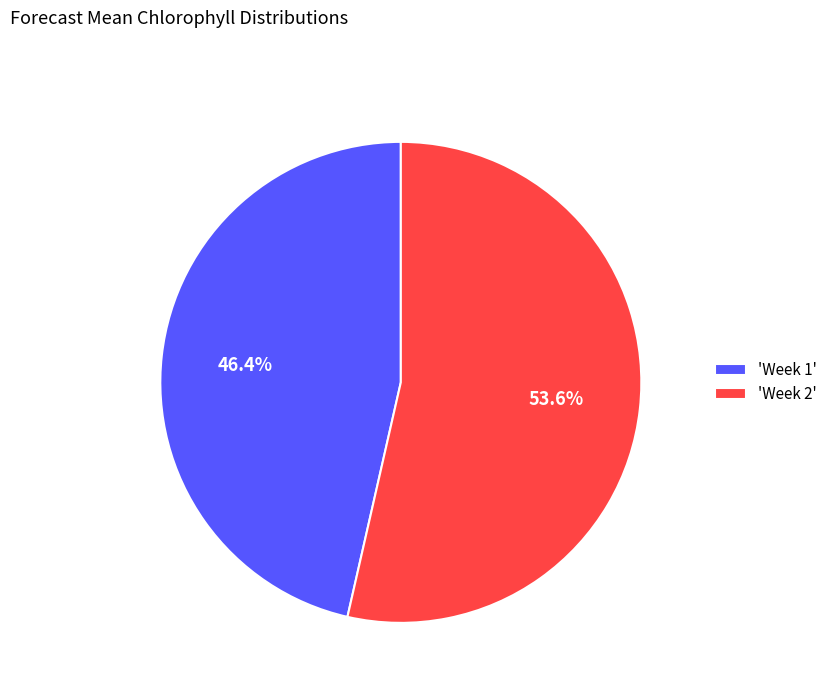

Approximately how many times larger is the value at 'Week 2' compared to 'Week 1'?

1.2